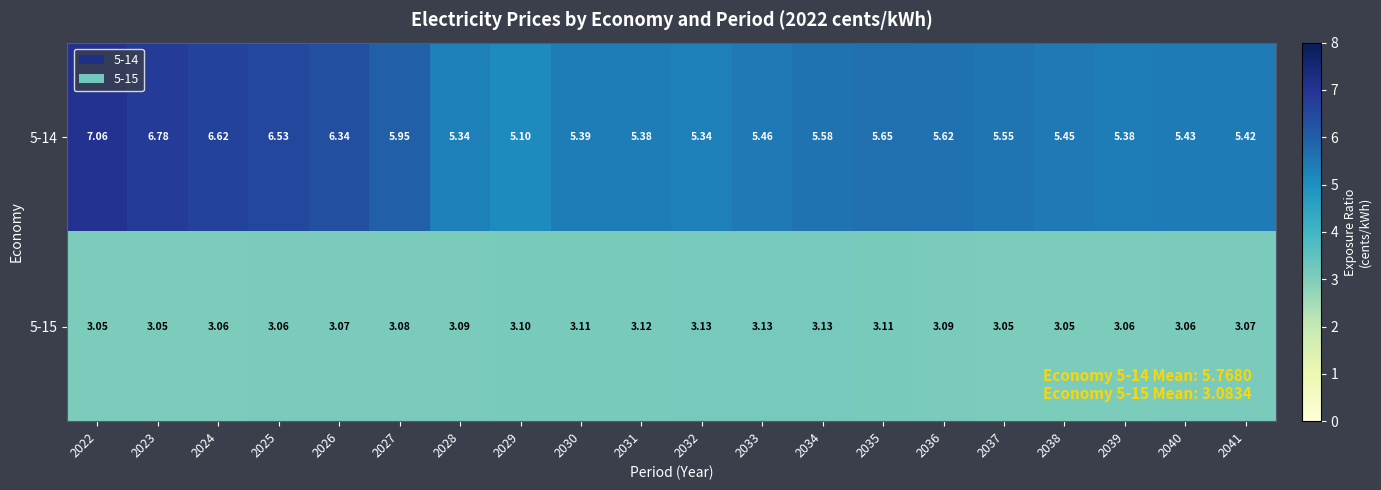

Is the value of 5-15 at 2040 greater than the value of 5-14 at 2035?

No